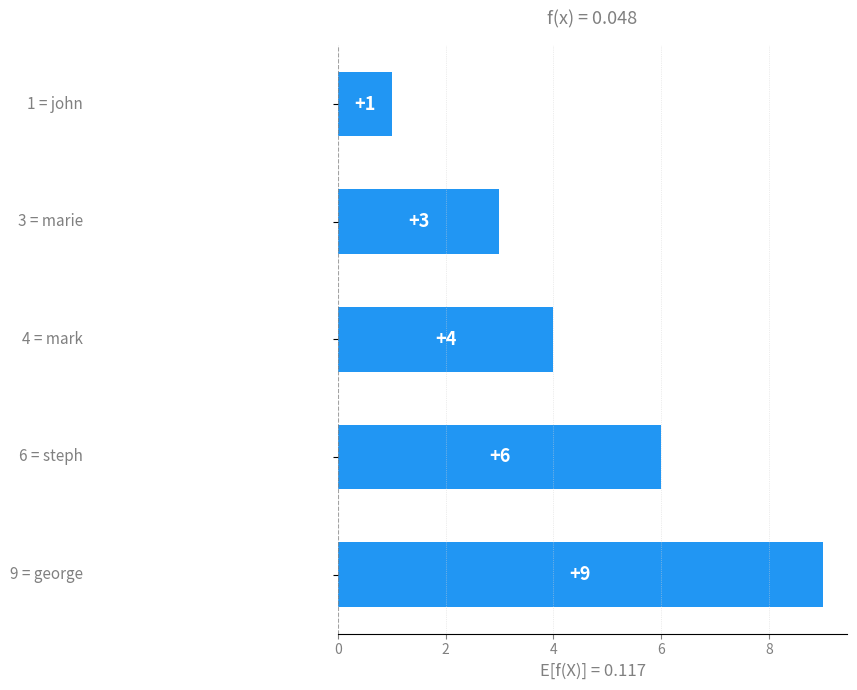

What is the value of the 4th bar from the top?

6